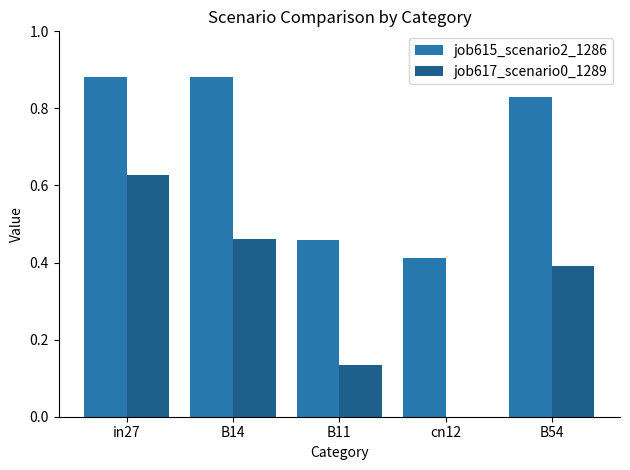

How many values in job617_scenario0_1289 are above zero?

4